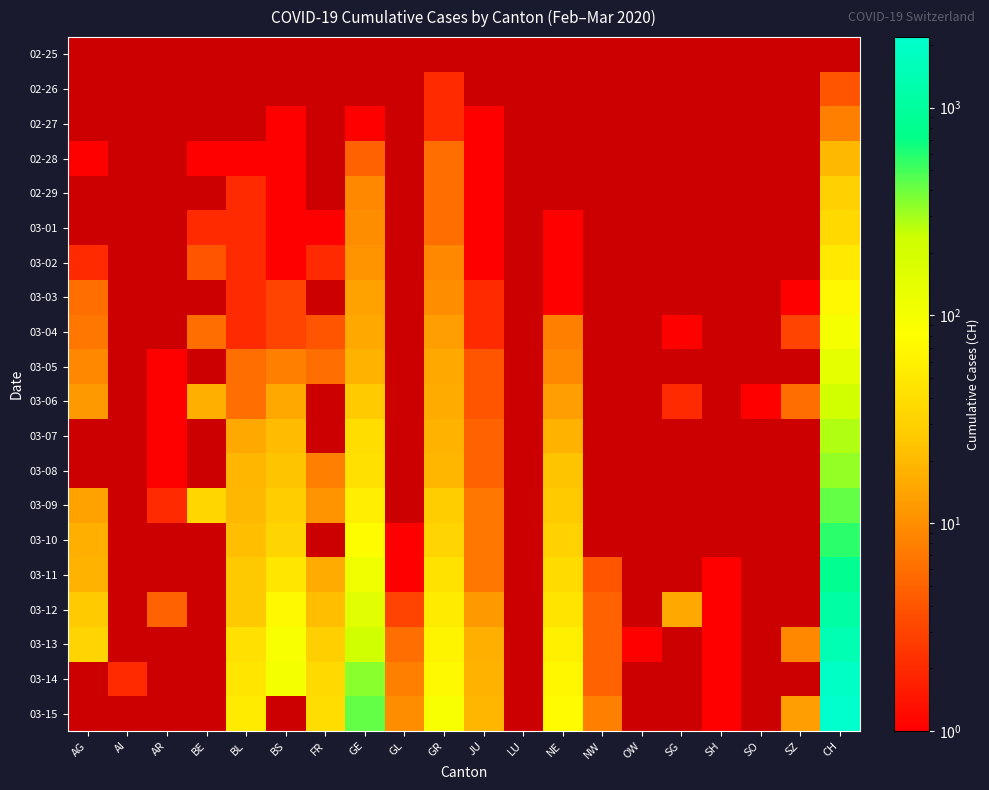

Reading left to right, list all the values displayed in this chart.

02-25: AG=0	AI=0	AR=0	BE=0	BL=0	BS=0	FR=0	GE=0	GL=0	GR=0	JU=0	LU=0	NE=0	NW=0	OW=0	SG=0	SH=0	SO=0	SZ=0	CH=0
02-26: AG=0	AI=0	AR=0	BE=0	BL=0	BS=0	FR=0	GE=0	GL=0	GR=2	JU=0	LU=0	NE=0	NW=0	OW=0	SG=0	SH=0	SO=0	SZ=0	CH=4
02-27: AG=0	AI=0	AR=0	BE=0	BL=0	BS=1	FR=0	GE=1	GL=0	GR=2	JU=1	LU=0	NE=0	NW=0	OW=0	SG=0	SH=0	SO=0	SZ=0	CH=8
02-28: AG=1	AI=0	AR=0	BE=1	BL=1	BS=1	FR=0	GE=5	GL=0	GR=6	JU=1	LU=0	NE=0	NW=0	OW=0	SG=0	SH=0	SO=0	SZ=0	CH=20
02-29: AG=0	AI=0	AR=0	BE=0	BL=2	BS=1	FR=0	GE=9	GL=0	GR=6	JU=1	LU=0	NE=0	NW=0	OW=0	SG=0	SH=0	SO=0	SZ=0	CH=30
03-01: AG=0	AI=0	AR=0	BE=2	BL=2	BS=1	FR=1	GE=10	GL=0	GR=6	JU=1	LU=0	NE=1	NW=0	OW=0	SG=0	SH=0	SO=0	SZ=0	CH=36
03-02: AG=2	AI=0	AR=0	BE=4	BL=2	BS=1	FR=2	GE=11	GL=0	GR=9	JU=1	LU=0	NE=1	NW=0	OW=0	SG=0	SH=0	SO=0	SZ=0	CH=50
03-03: AG=6	AI=0	AR=0	BE=0	BL=2	BS=3	FR=0	GE=14	GL=0	GR=10	JU=2	LU=0	NE=1	NW=0	OW=0	SG=0	SH=0	SO=0	SZ=1	CH=70
03-04: AG=7	AI=0	AR=0	BE=6	BL=2	BS=3	FR=4	GE=15	GL=0	GR=13	JU=2	LU=0	NE=8	NW=0	OW=0	SG=1	SH=0	SO=0	SZ=3	CH=97
03-05: AG=9	AI=0	AR=1	BE=0	BL=6	BS=8	FR=6	GE=18	GL=0	GR=15	JU=4	LU=0	NE=9	NW=0	OW=0	SG=0	SH=0	SO=0	SZ=0	CH=141
03-06: AG=12	AI=0	AR=1	BE=17	BL=6	BS=15	FR=0	GE=27	GL=0	GR=16	JU=4	LU=0	NE=13	NW=0	OW=0	SG=2	SH=0	SO=1	SZ=6	CH=216
03-07: AG=0	AI=0	AR=1	BE=0	BL=15	BS=21	FR=0	GE=40	GL=0	GR=18	JU=5	LU=0	NE=18	NW=0	OW=0	SG=0	SH=0	SO=0	SZ=0	CH=278
03-08: AG=0	AI=0	AR=1	BE=0	BL=19	BS=24	FR=8	GE=42	GL=0	GR=19	JU=5	LU=0	NE=24	NW=0	OW=0	SG=0	SH=0	SO=0	SZ=0	CH=325
03-09: AG=14	AI=0	AR=2	BE=34	BL=20	BS=28	FR=11	GE=57	GL=0	GR=28	JU=7	LU=0	NE=27	NW=0	OW=0	SG=0	SH=0	SO=0	SZ=0	CH=426
03-10: AG=17	AI=0	AR=0	BE=0	BL=22	BS=33	FR=0	GE=77	GL=1	GR=32	JU=7	LU=0	NE=31	NW=0	OW=0	SG=0	SH=0	SO=0	SZ=0	CH=577
03-11: AG=18	AI=0	AR=0	BE=0	BL=26	BS=49	FR=16	GE=111	GL=1	GR=44	JU=7	LU=0	NE=37	NW=4	OW=0	SG=0	SH=1	SO=0	SZ=0	CH=817
03-12: AG=27	AI=0	AR=5	BE=0	BL=26	BS=73	FR=22	GE=152	GL=3	GR=53	JU=12	LU=0	NE=46	NW=5	OW=0	SG=15	SH=1	SO=0	SZ=0	CH=1132
03-13: AG=32	AI=0	AR=0	BE=0	BL=42	BS=92	FR=29	GE=224	GL=6	GR=65	JU=17	LU=0	NE=59	NW=5	OW=1	SG=0	SH=1	SO=0	SZ=9	CH=1472
03-14: AG=0	AI=2	AR=0	BE=0	BL=47	BS=100	FR=36	GE=347	GL=8	GR=73	JU=18	LU=0	NE=68	NW=5	OW=0	SG=0	SH=1	SO=0	SZ=0	CH=1883
03-15: AG=0	AI=0	AR=0	BE=0	BL=54	BS=0	FR=40	GE=431	GL=10	GR=93	JU=19	LU=0	NE=74	NW=8	OW=0	SG=0	SH=1	SO=0	SZ=13	CH=2183